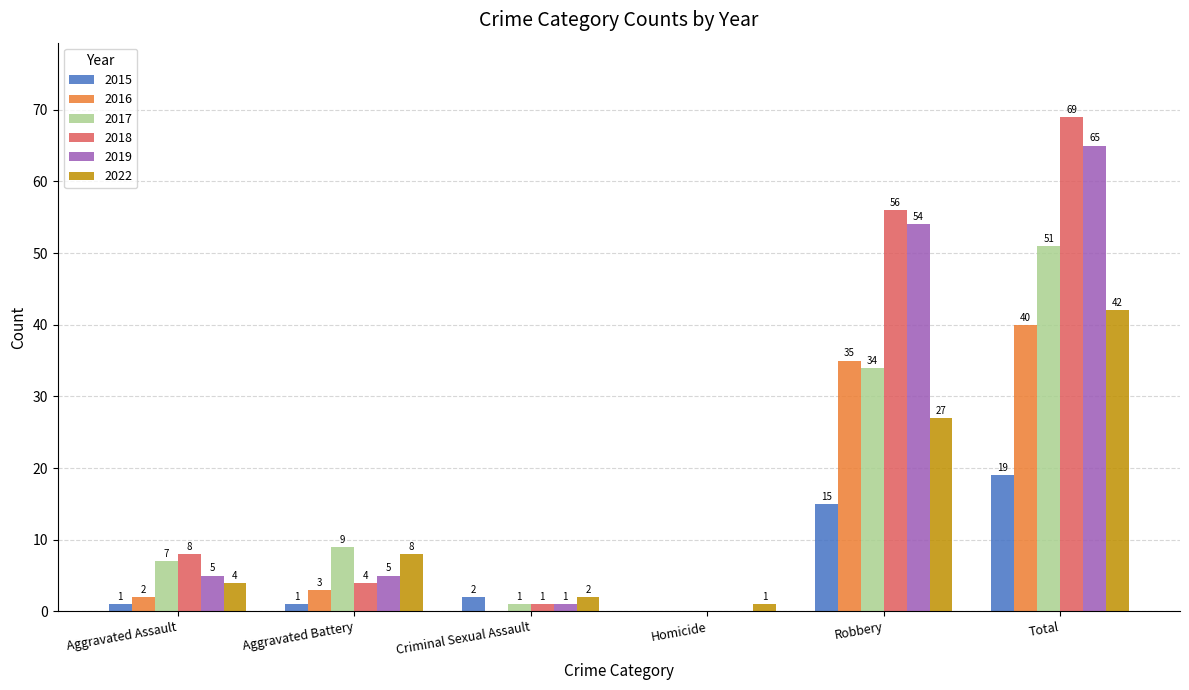

At which label is 2015 closest to 9?

Robbery